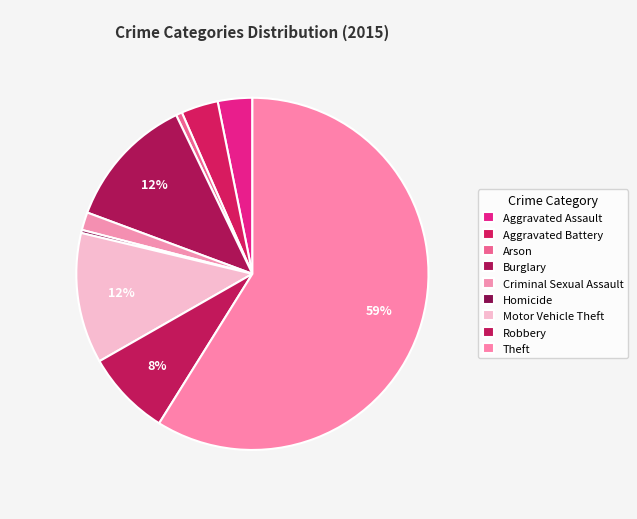

How many slices are in this pie chart?

9